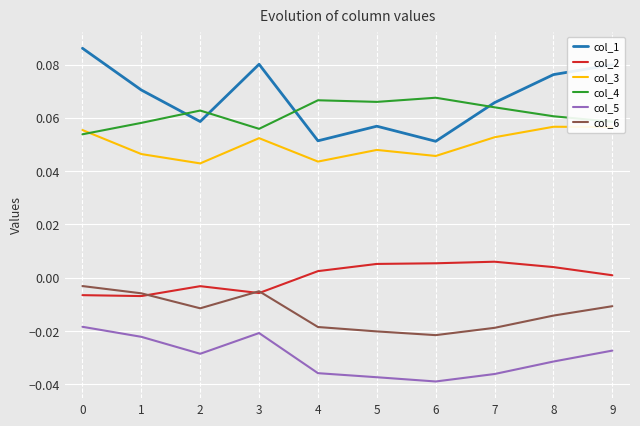

Which series ends up on top after the final intersection of col_3 and col_4?

col_4